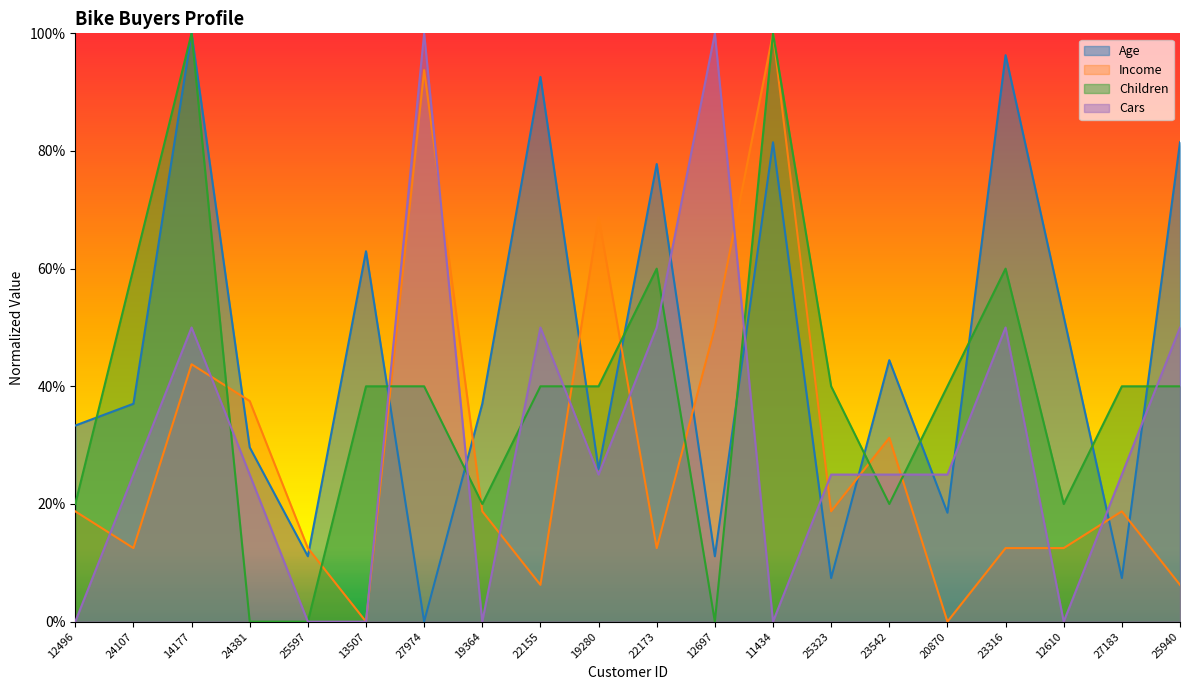

Does the chart have visible grid lines?

No